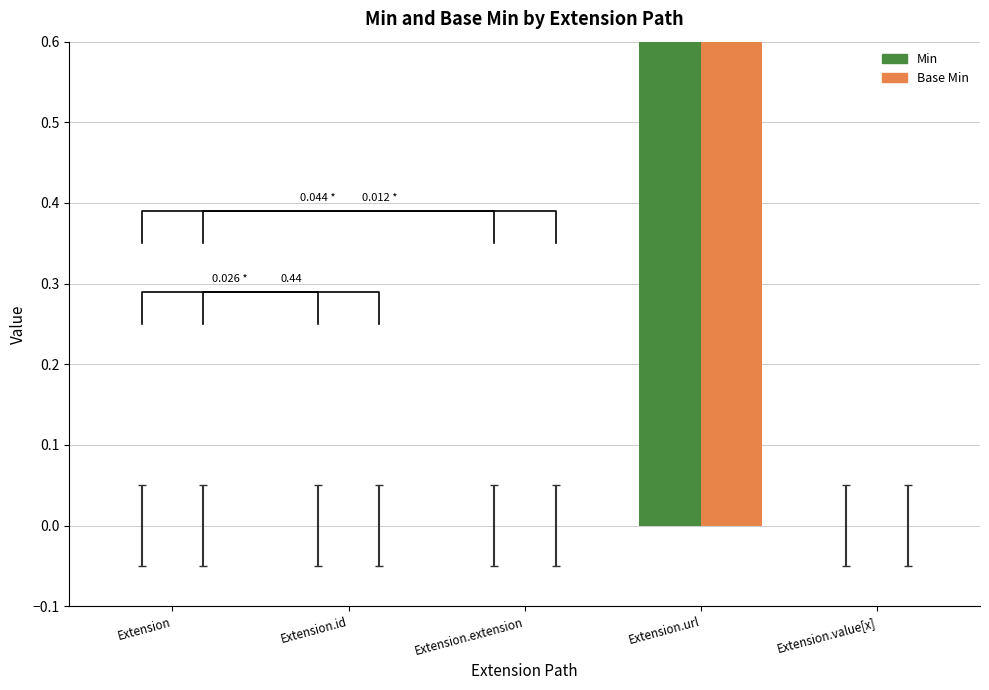

At how many categories does at least one series exceed 0?

1